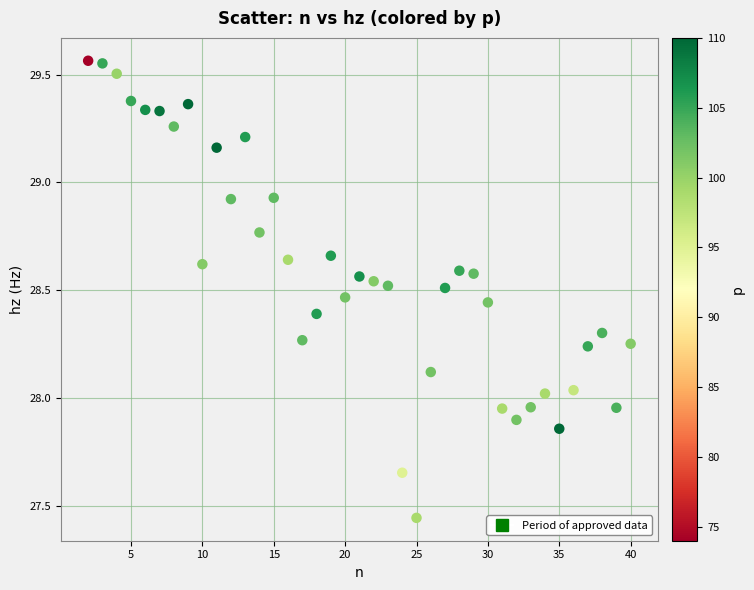

What is the range of X values (max minus min)?

38.0